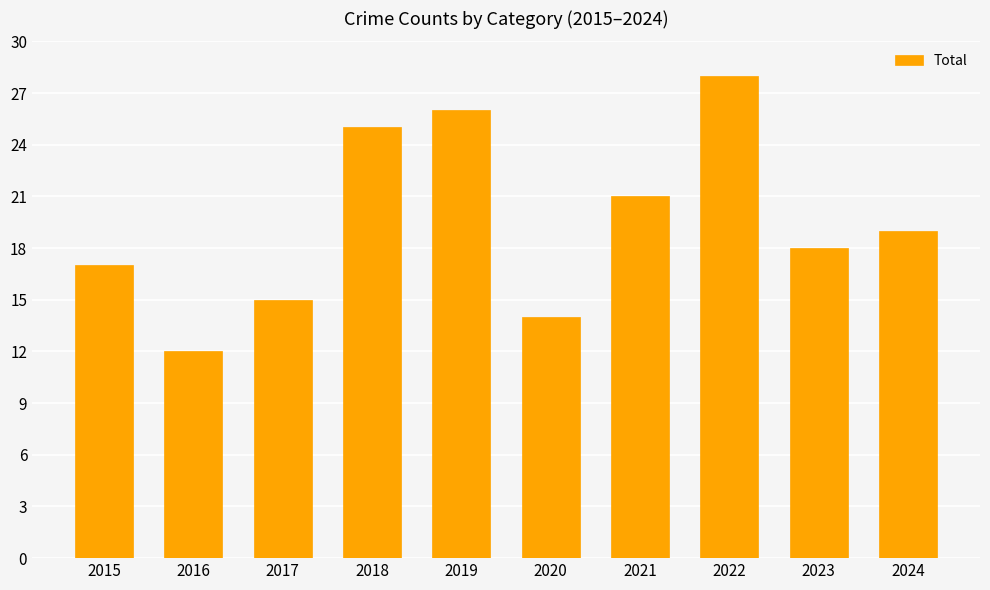

What is the value of the 5th bar from the left?

26